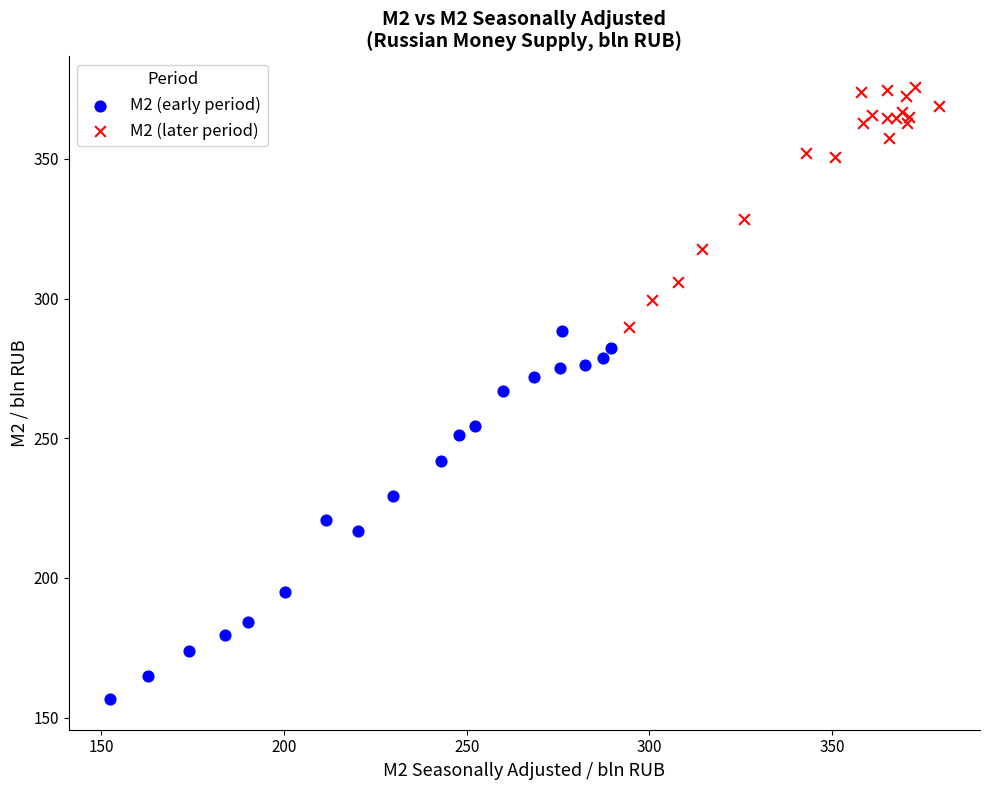

Which series reaches the maximum Y coordinate?

M2 (later period)